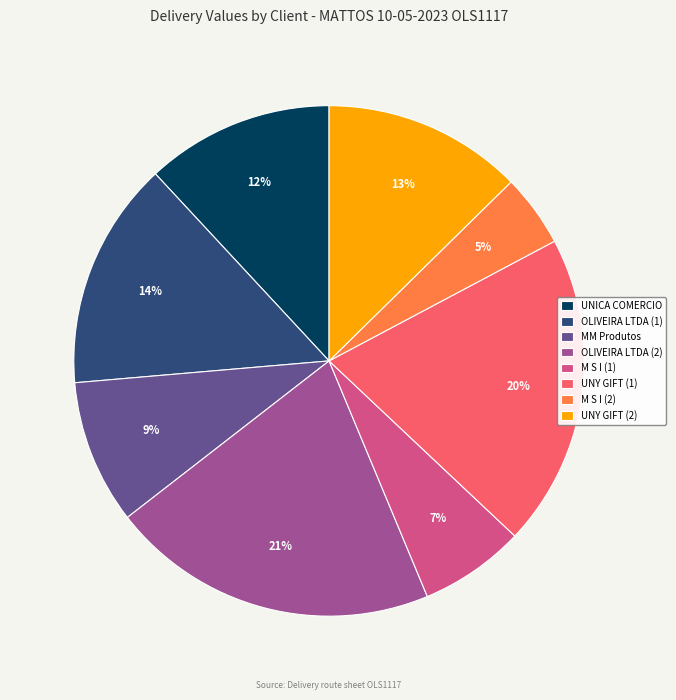

Rank the categories by value from lowest to highest.

M S I (2), M S I (1), MM Produtos, UNICA COMERCIO, UNY GIFT (2), OLIVEIRA LTDA (1), UNY GIFT (1), OLIVEIRA LTDA (2)